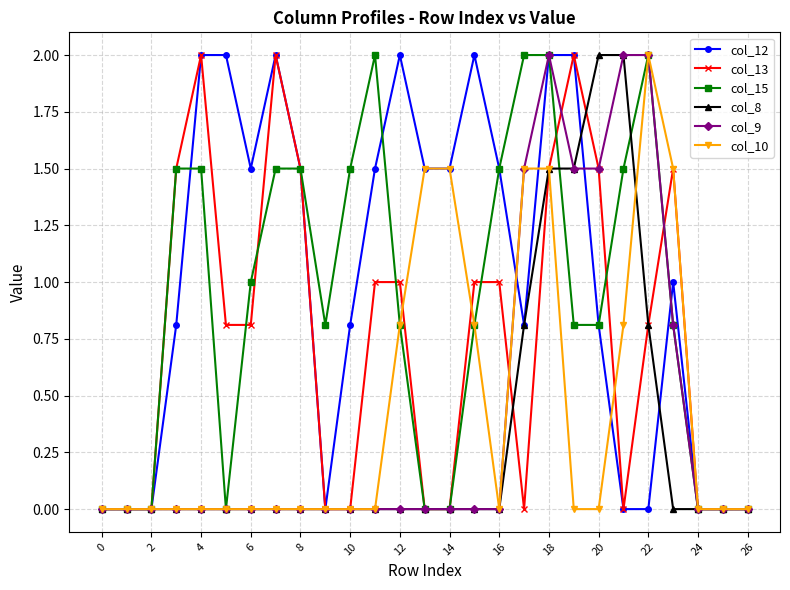

Does the chart display data point markers on the line(s)?

Yes